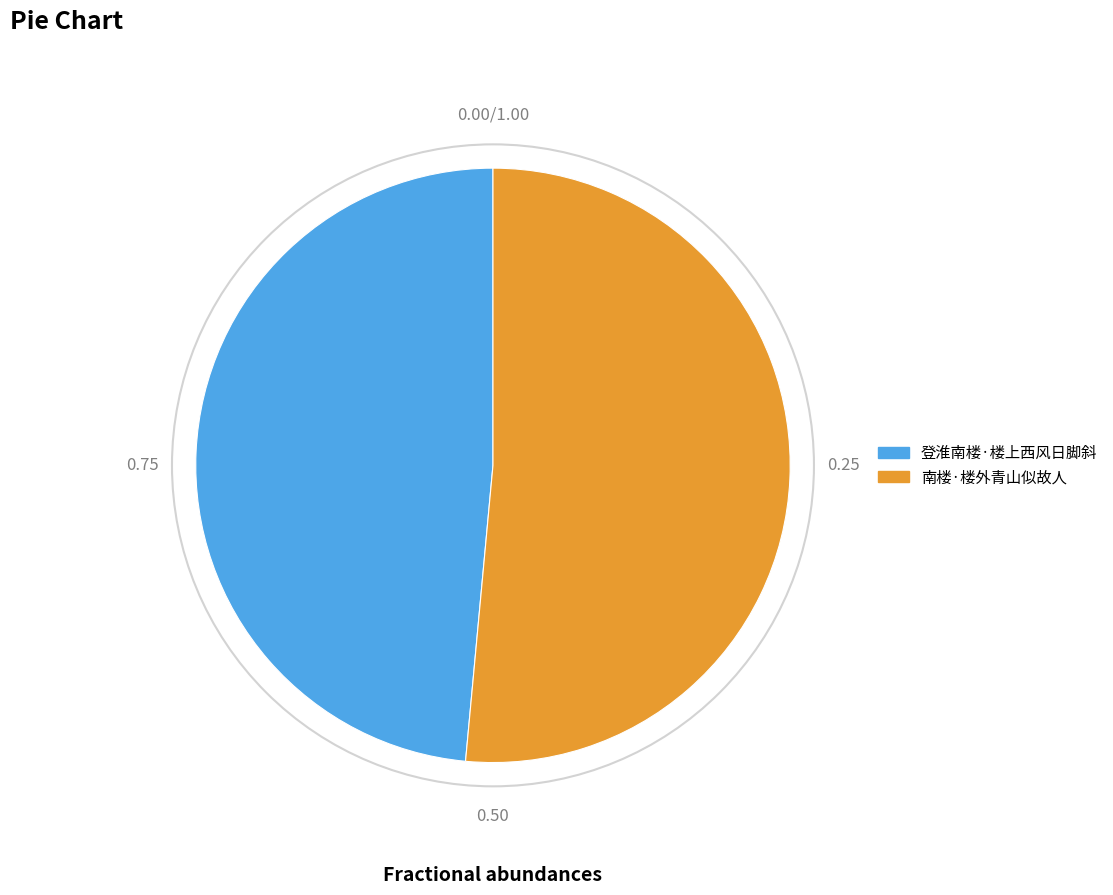

What is the ratio of the value at 南楼·楼外青山似故人 to the value at 登淮南楼·楼上西风日脚斜?

1.1